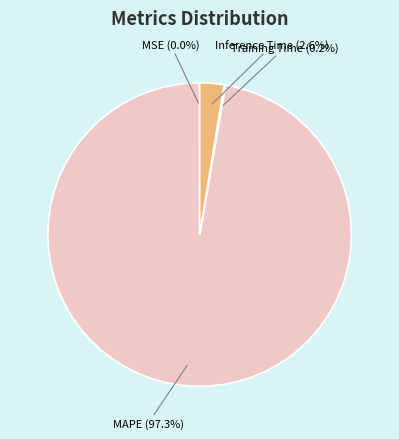

Which slice is the largest?

MAPE